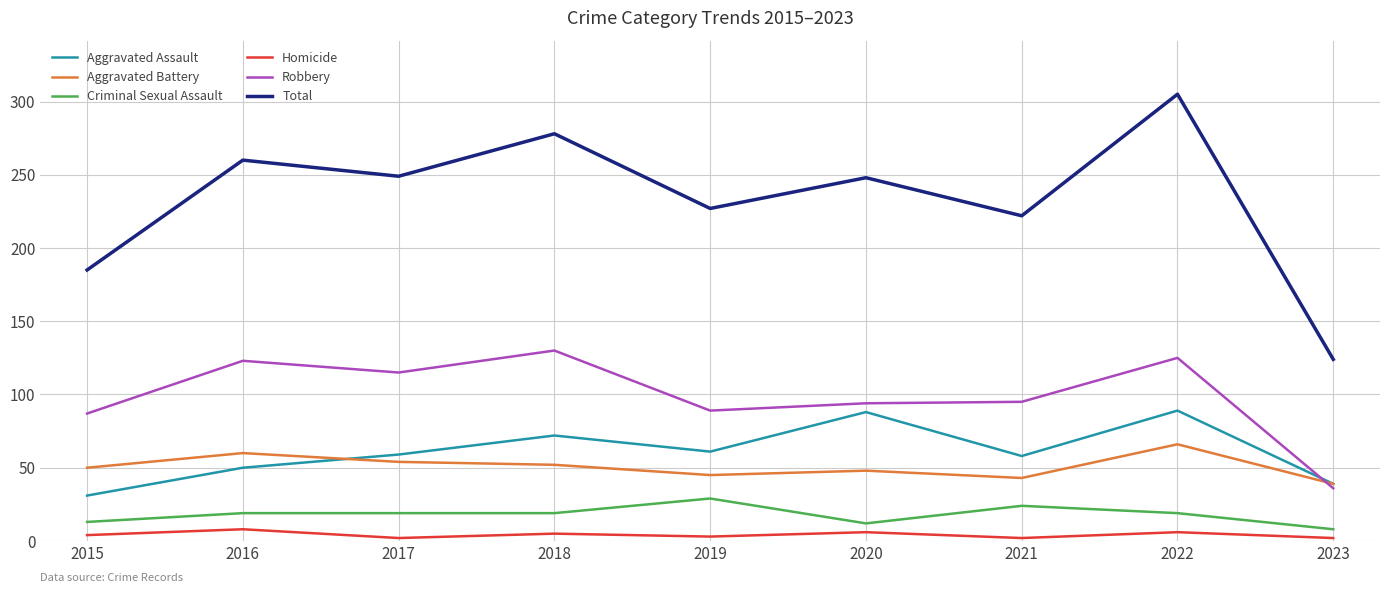

What is the spread (max minus min) of values at 2016?

252